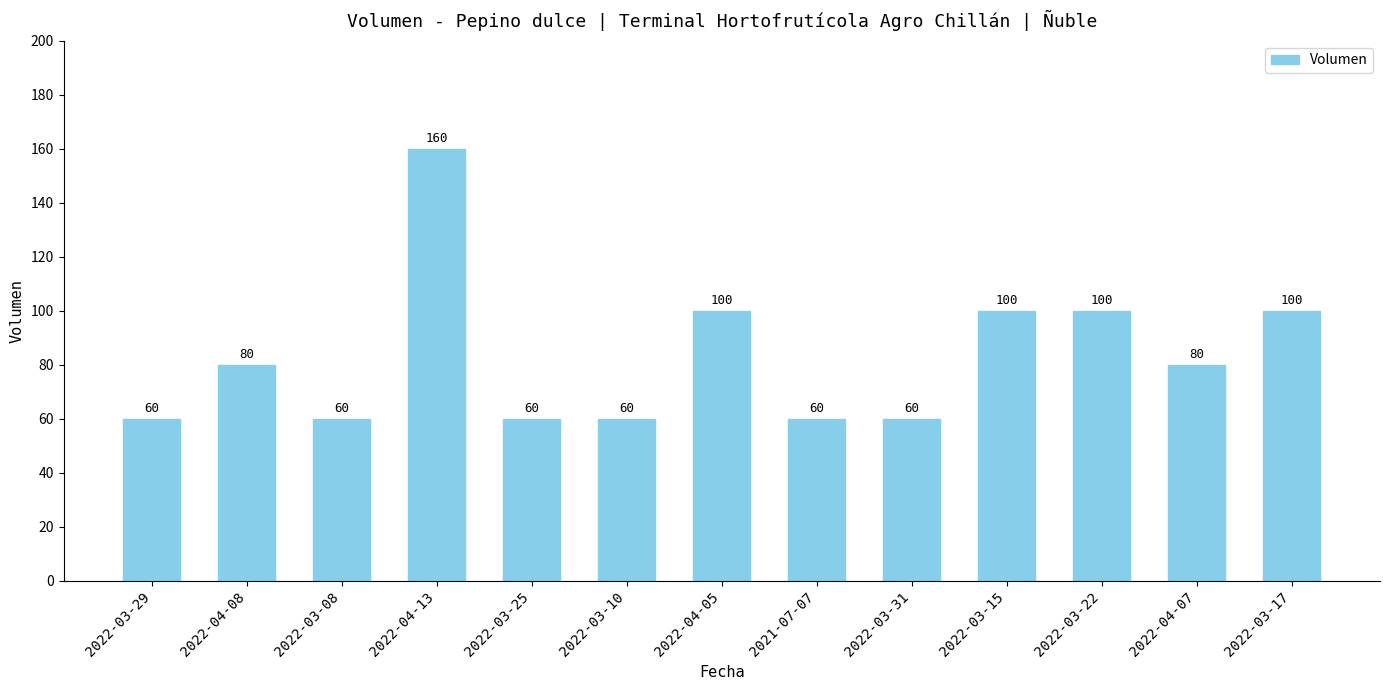

Approximately how many times larger is the value at 2022-03-25 compared to 2022-03-31?

1.0